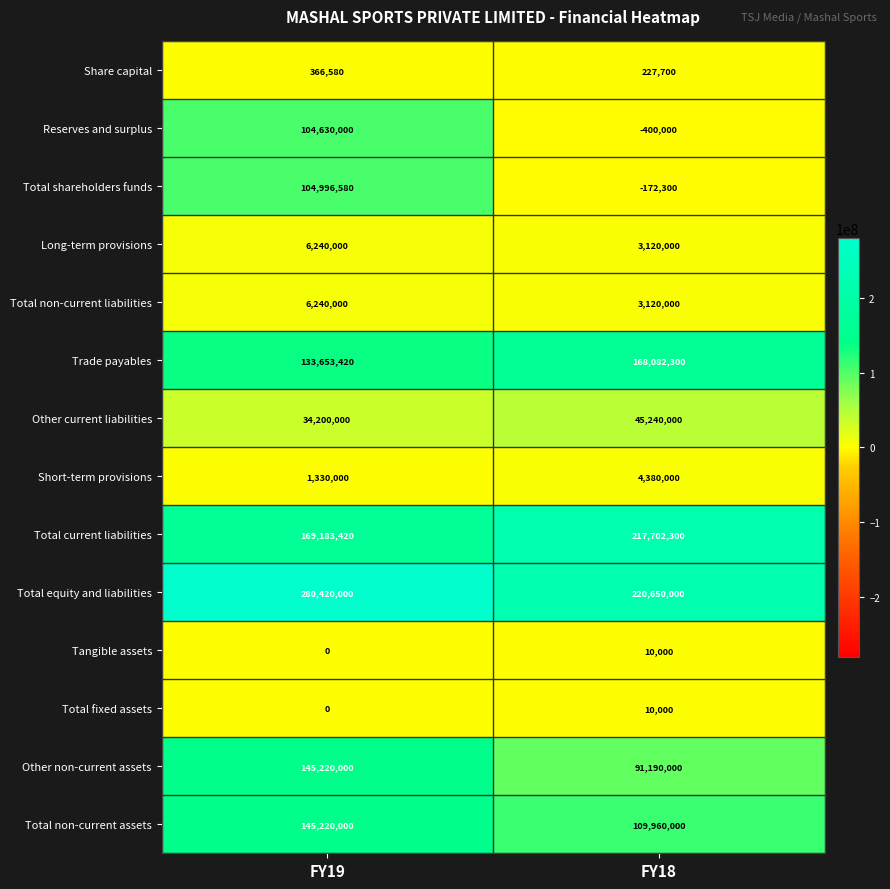

At which label does Total equity and liabilities reach its peak?

FY19